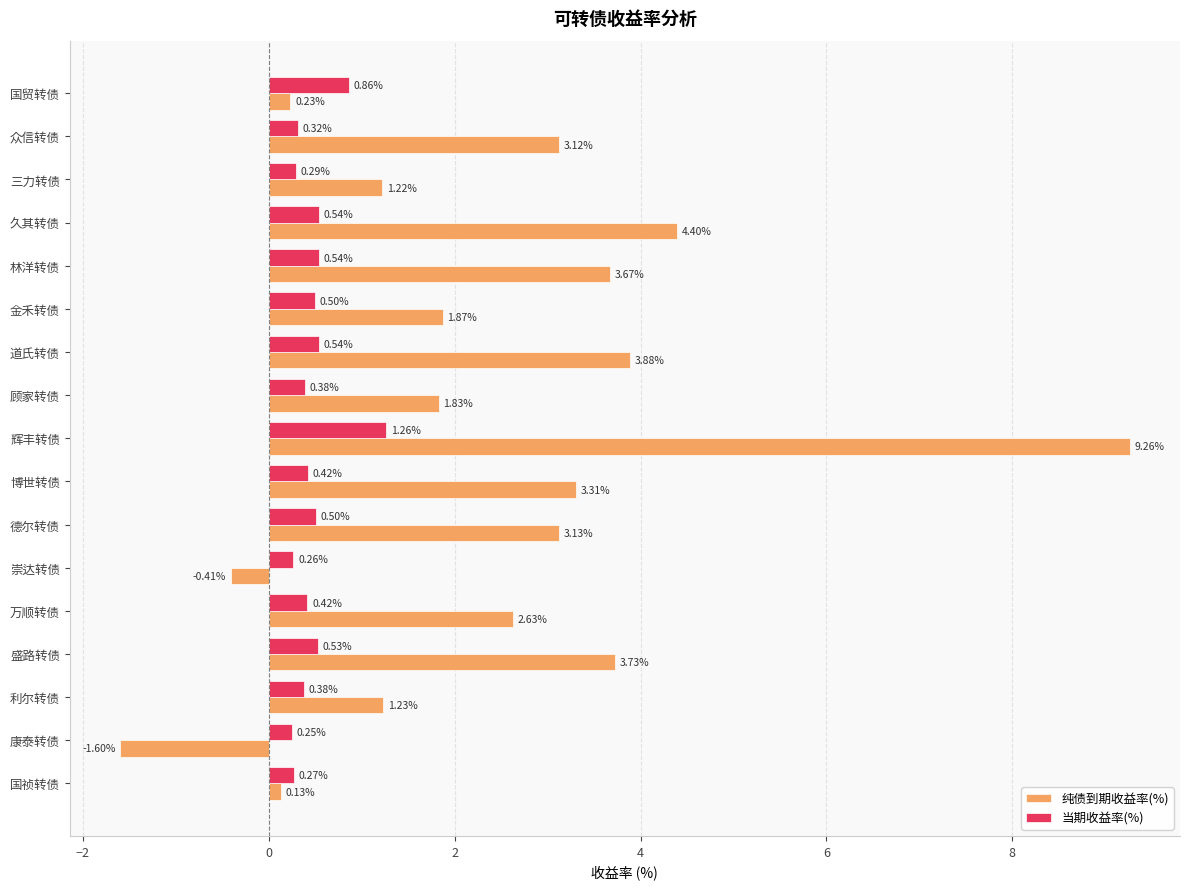

What is the difference between the 纯债到期收益率(%) values at 林洋转债 and 久其转债?

0.7